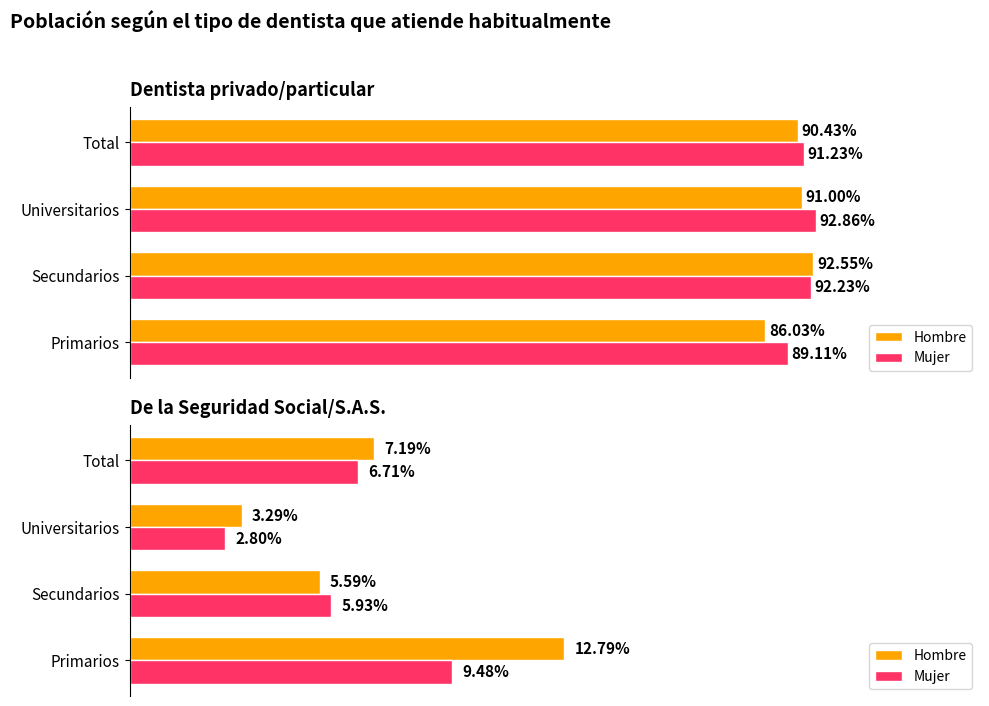

Is it true that Mujer equals 9.5 at Primarios?

True